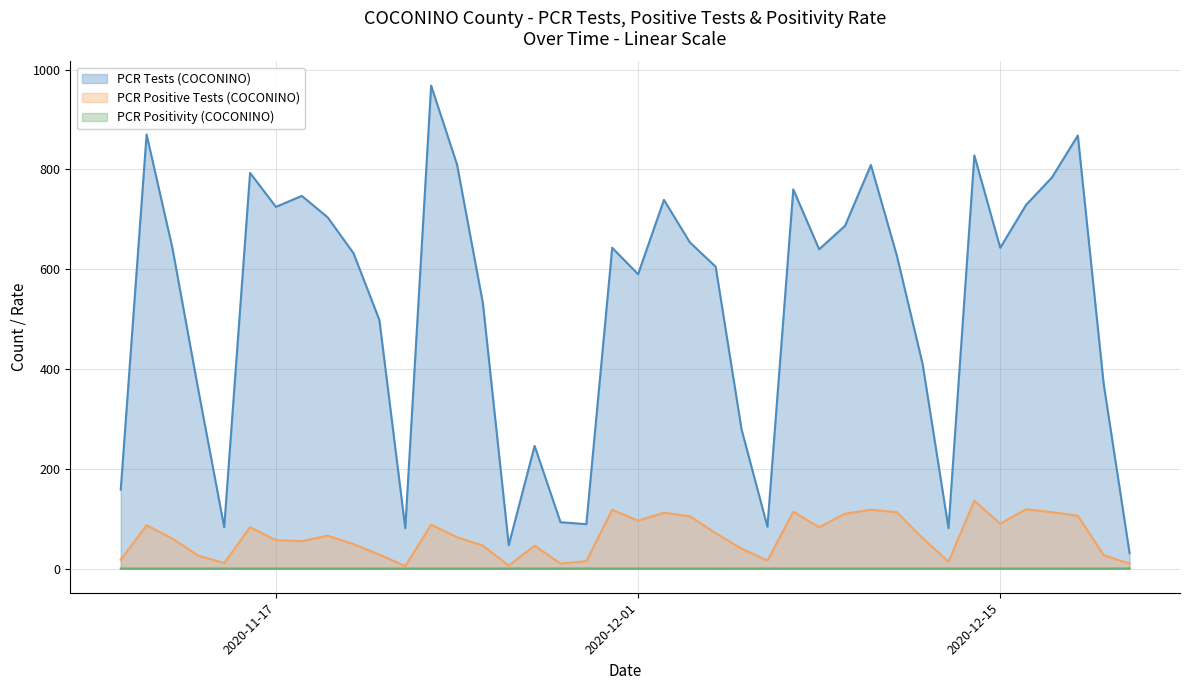

At which category is the sum across all series the highest?

2020-11-23